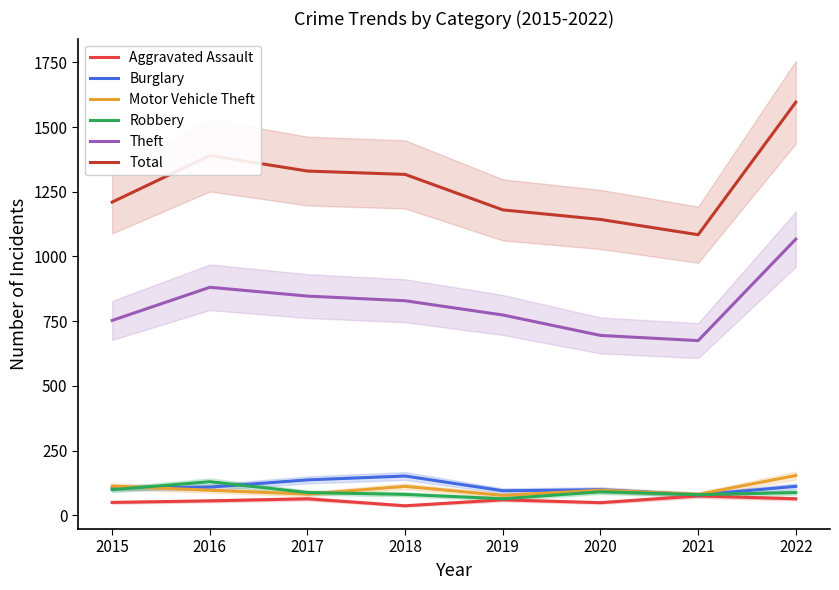

At how many categories does at least one series exceed 1544?

1